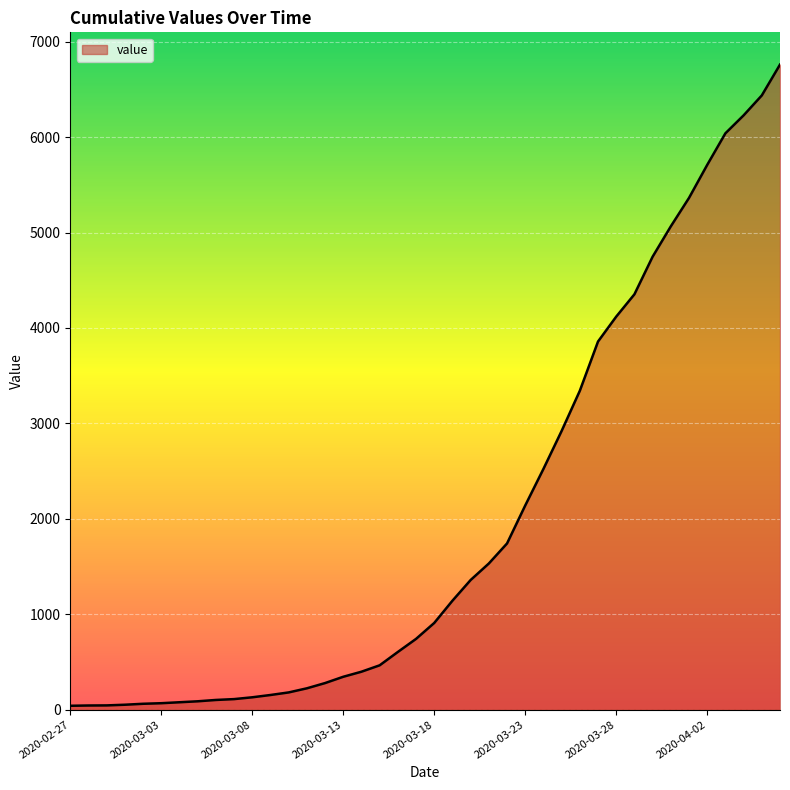

How many distinct data groups are displayed?

1